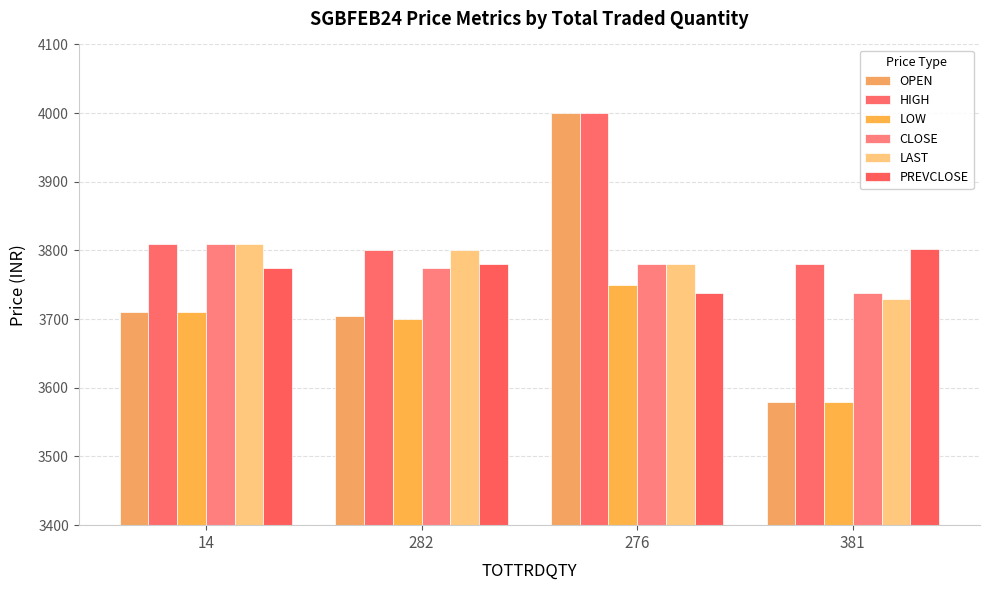

How many groups of bars are there?

4